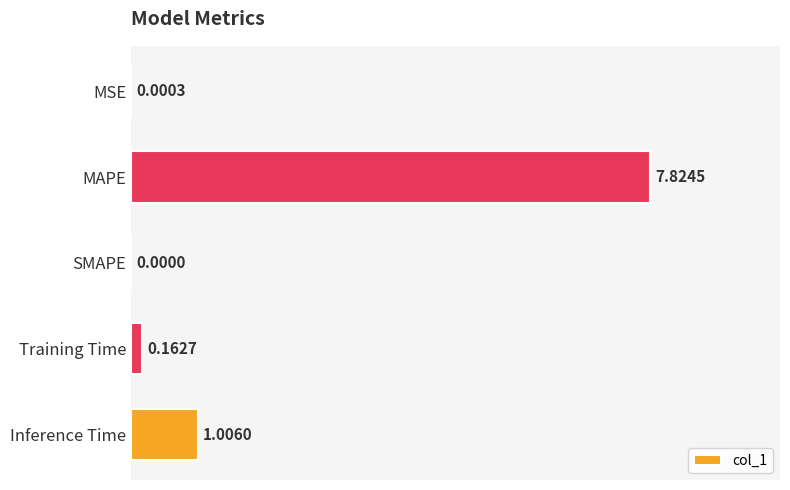

How many positive values are there?

4